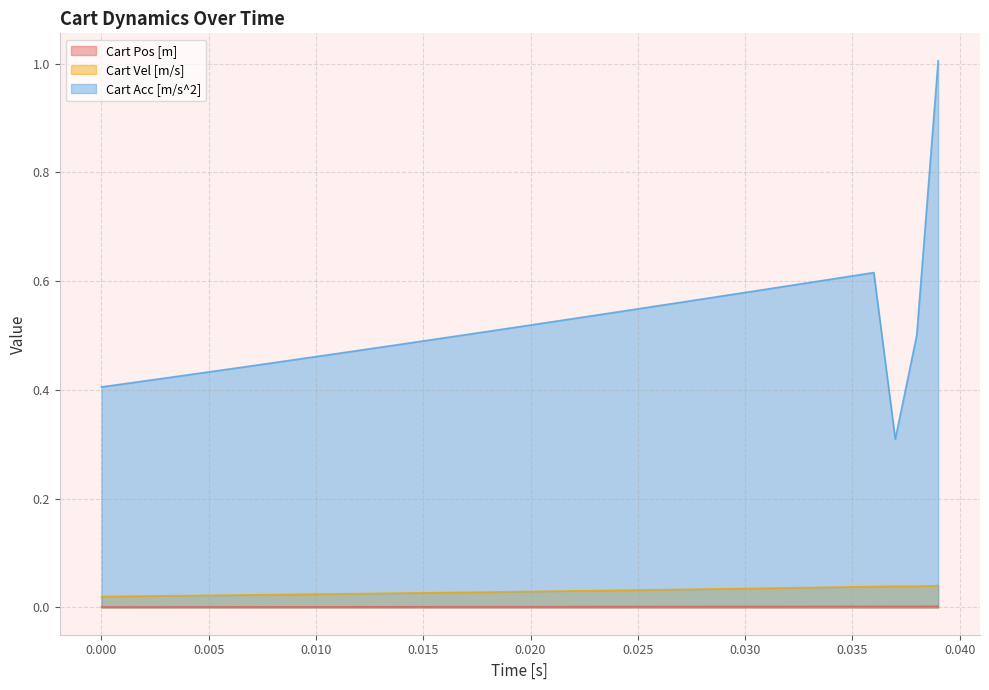

Which series has the largest range (max minus min)?

Cart Acc [m/s^2]